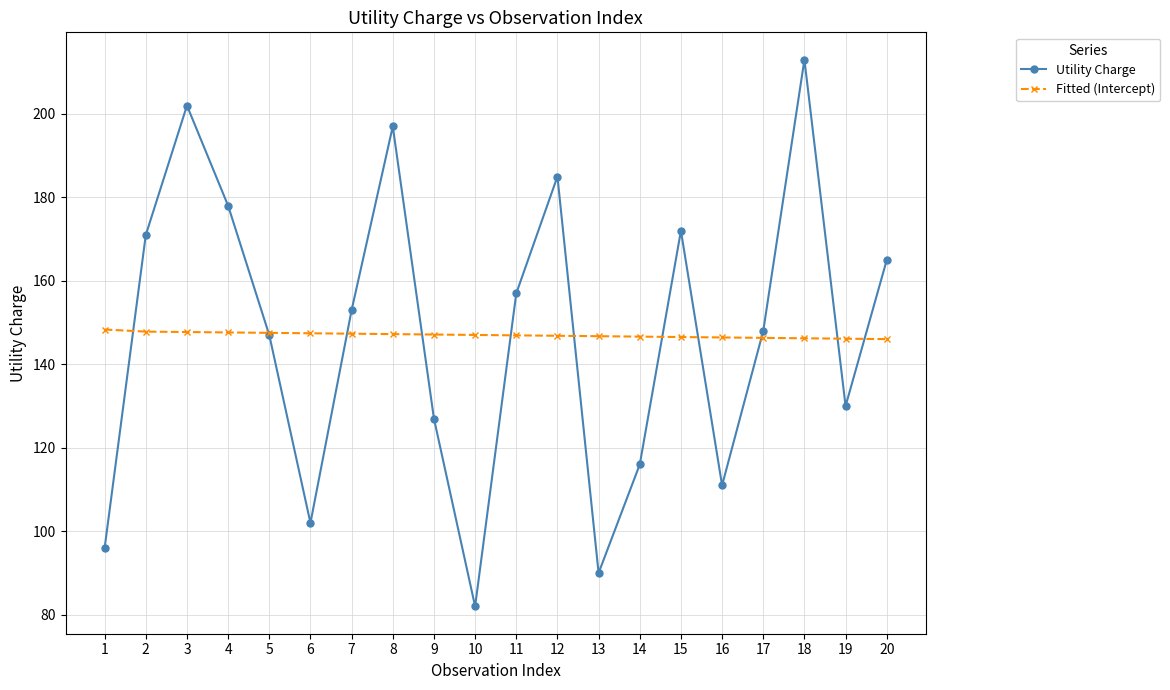

Which series changed the most between 10 and 18?

Utility Charge